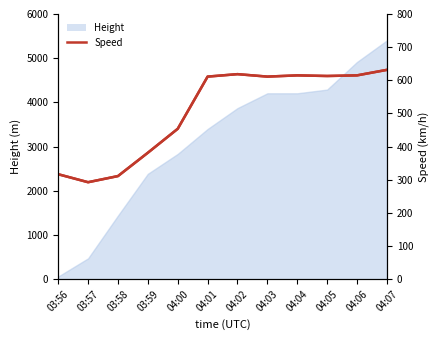

The chart shows a value of 891.6 at 04:07. True or false?

False